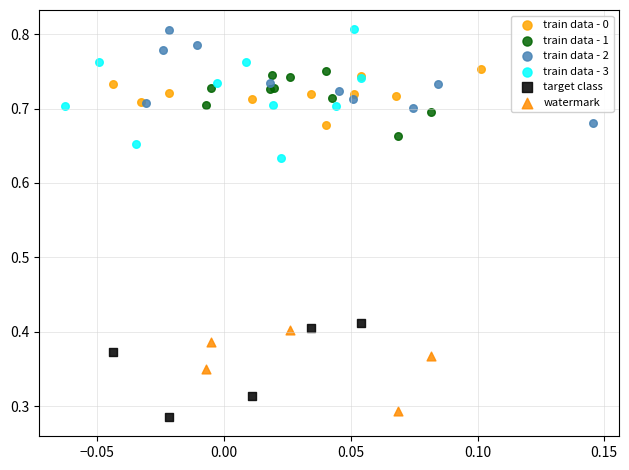

Which series has the largest Y range (max minus min)?

train data - 3